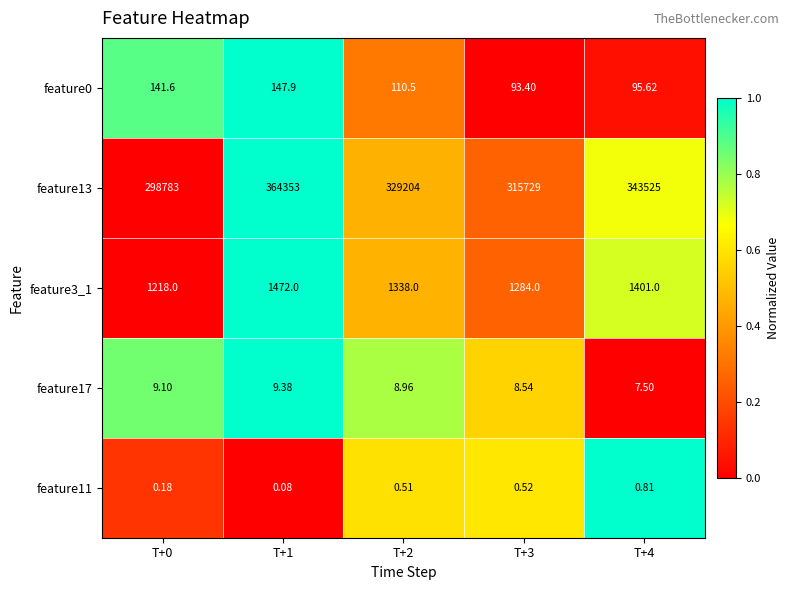

Which series has the largest range (max minus min)?

feature13